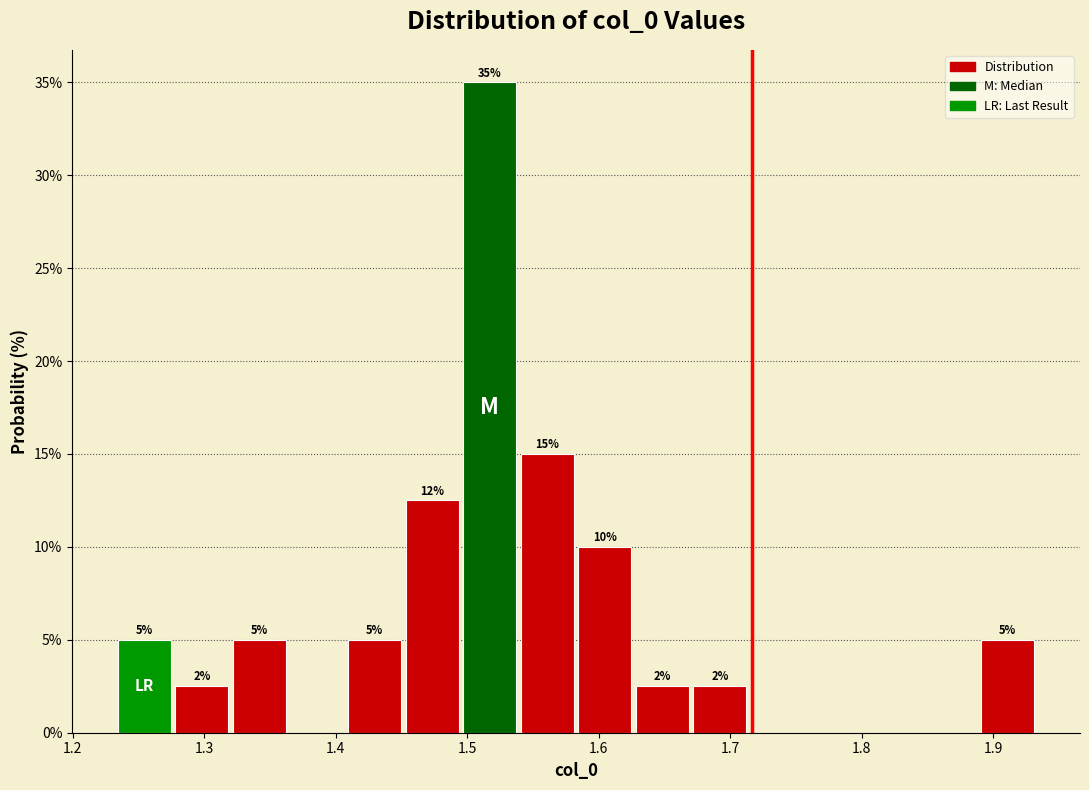

Over which range of the x-axis is the bar tallest?

1.50 to 1.54